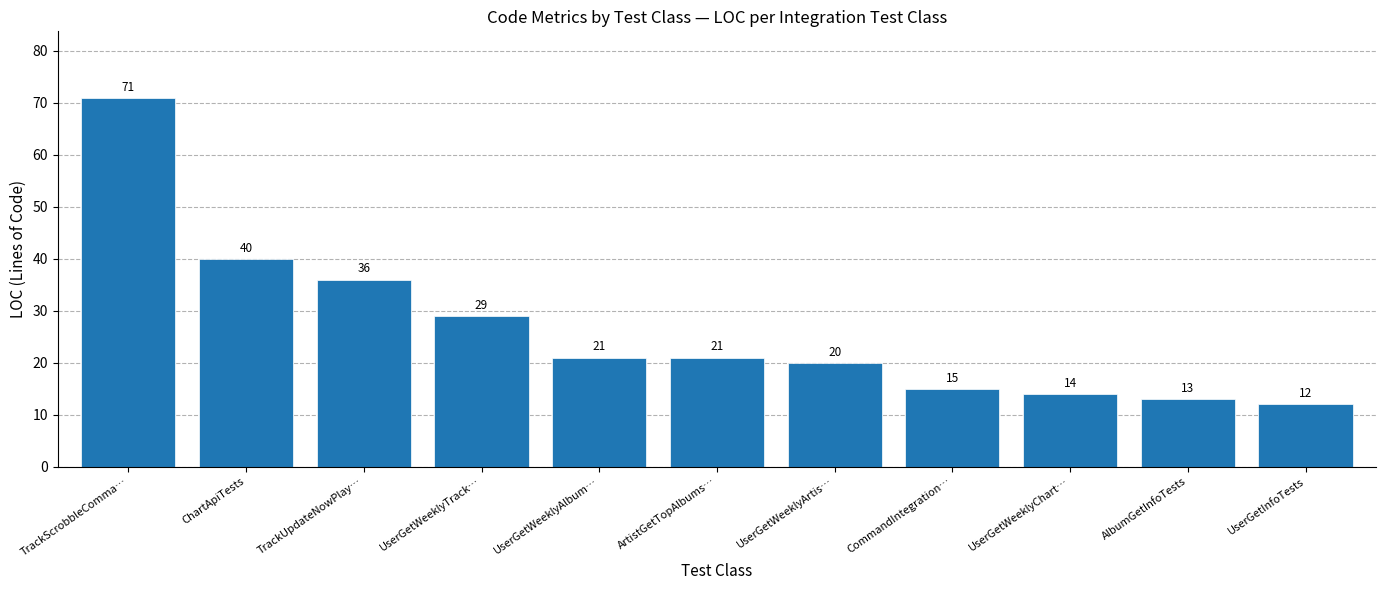

What is the label of the 4th bar from the left?

UserGetWeeklyTrack…